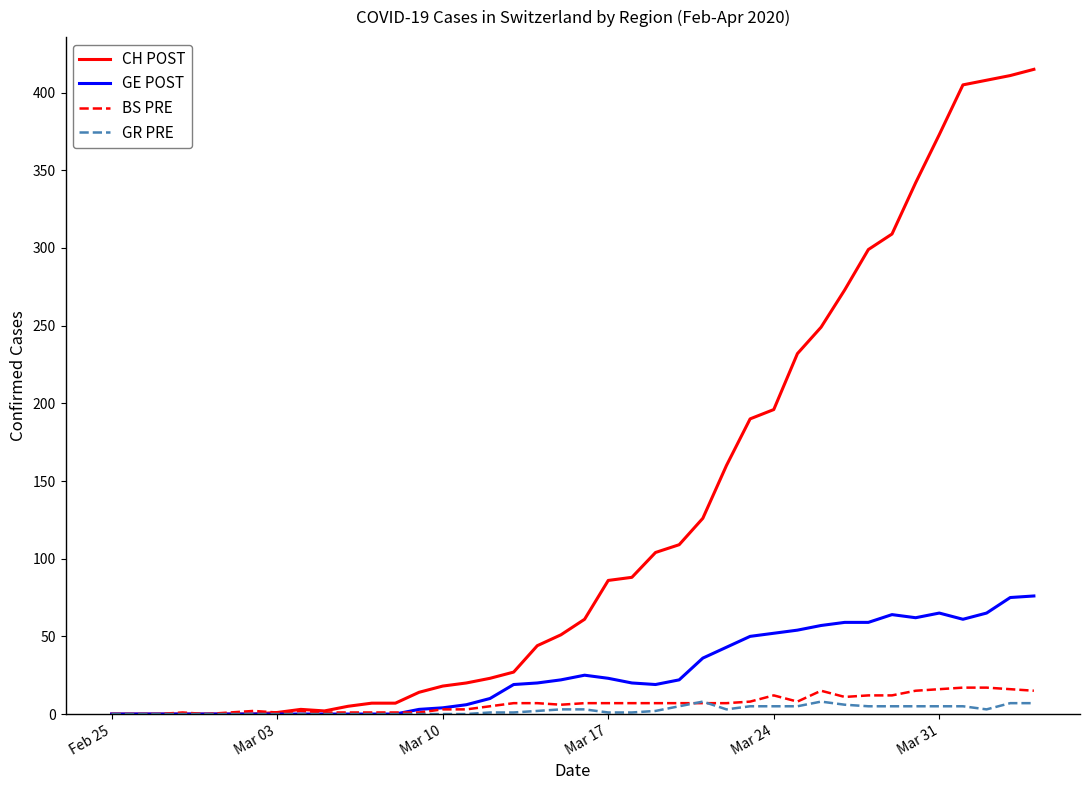

Which series has the largest total across all categories?

CH POST